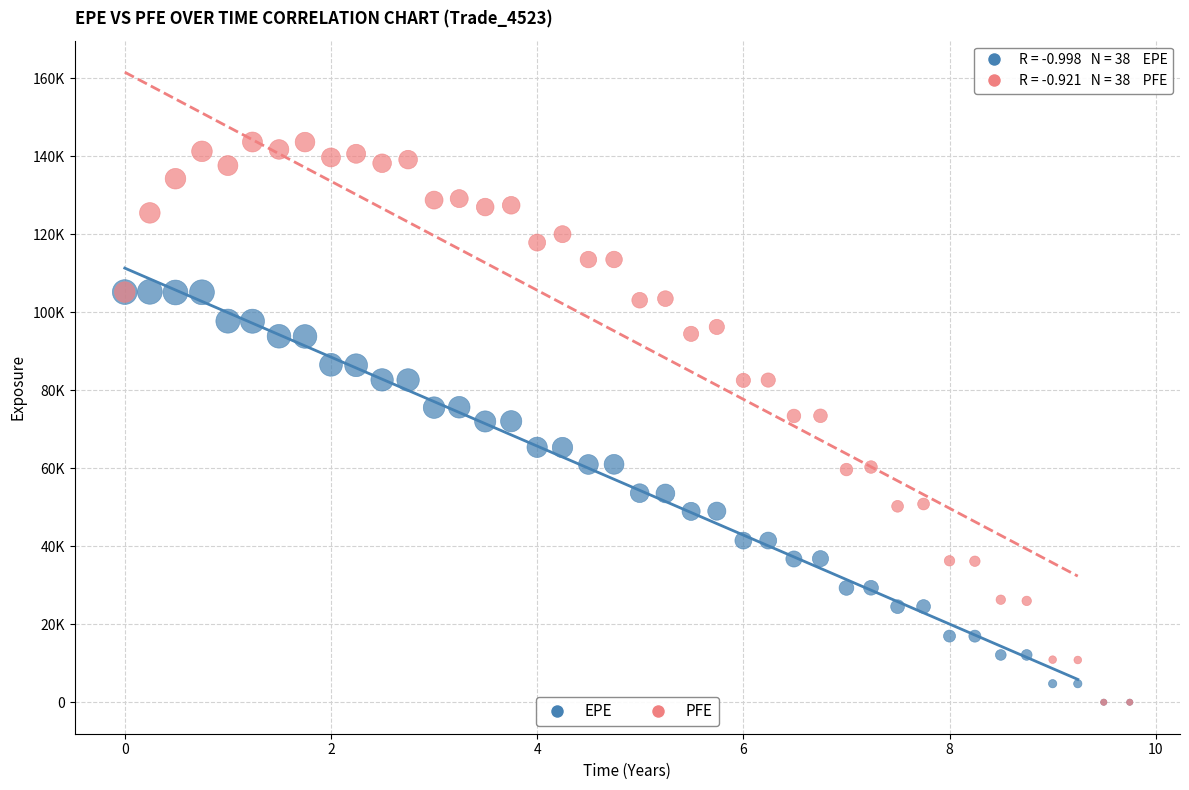

What are all the series names shown in the legend?

EPE, PFE